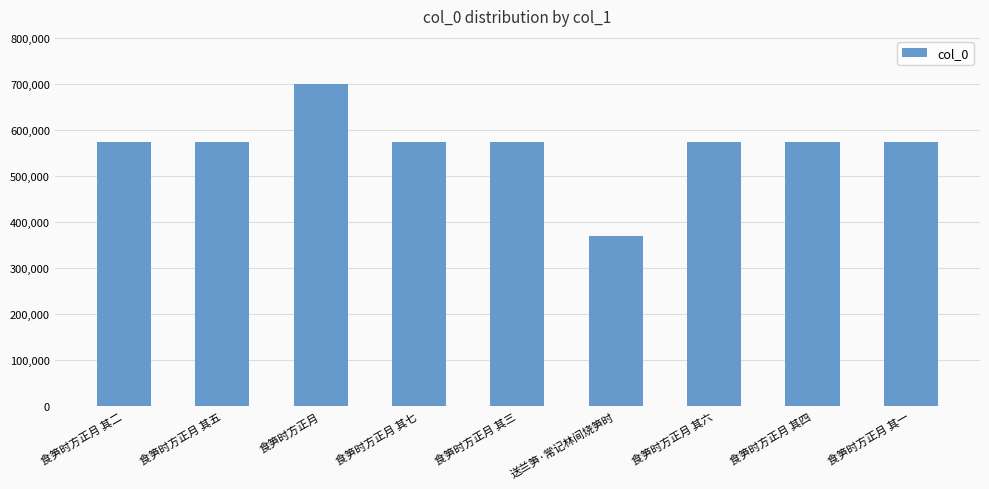

What is the maximum value shown in the chart?

699482